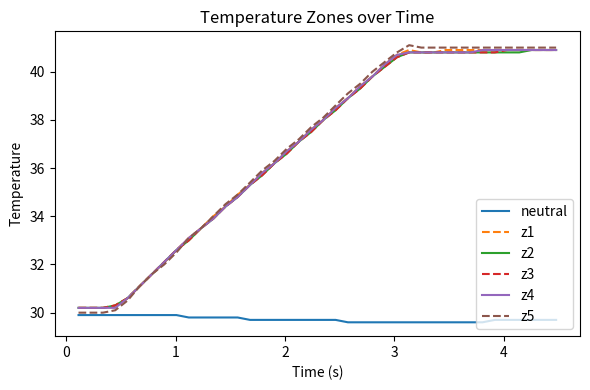

True or false: z3 and neutral cross at least once.

False